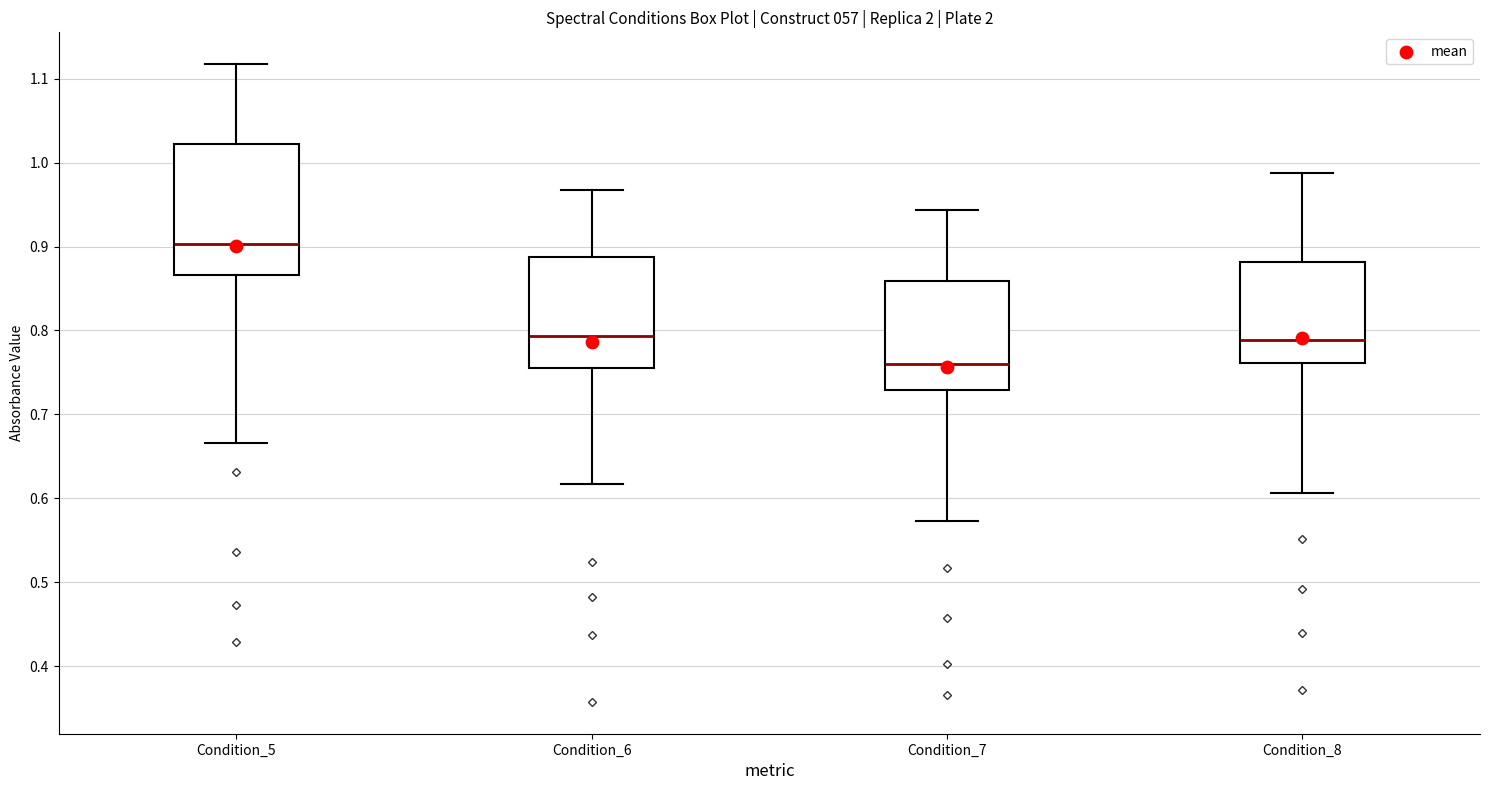

Which box has the highest median line?

Condition_5